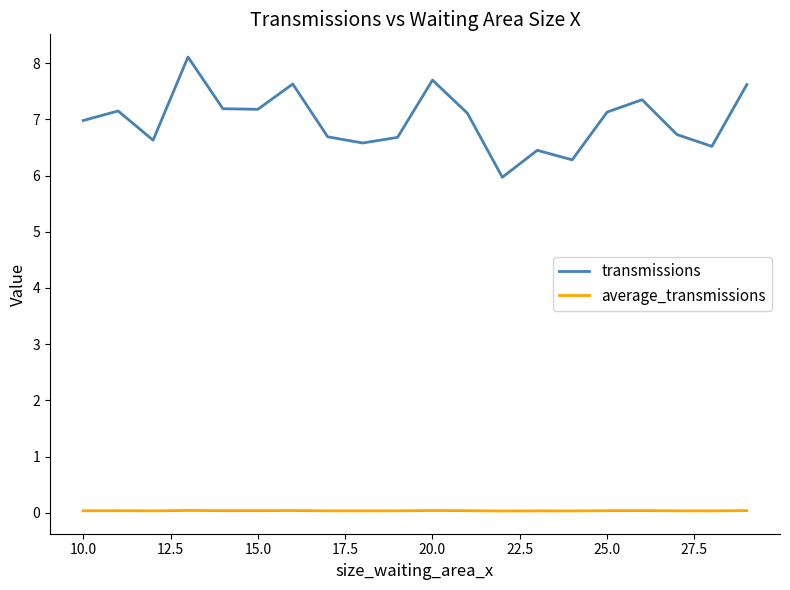

True or false: average_transmissions and transmissions intersect in this chart.

False